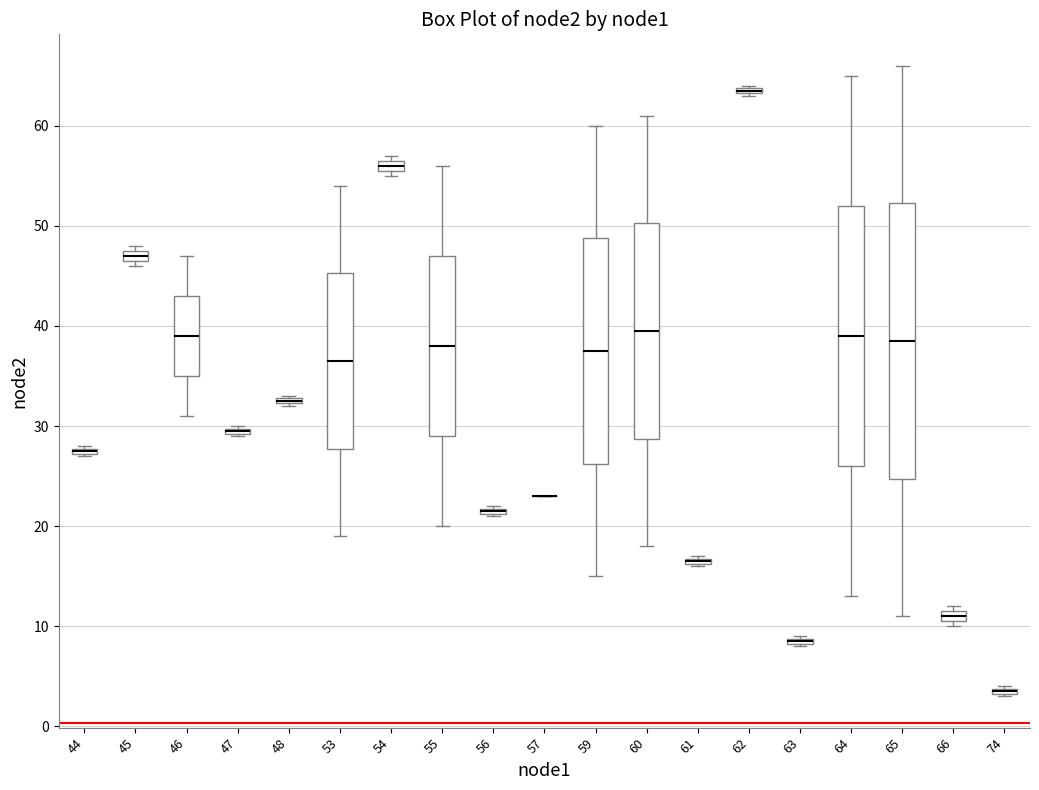

Where is the upper edge of the box at x = 74 on the y-axis? The values are not printed on the chart, so give them approximately, as read against the axis.

4